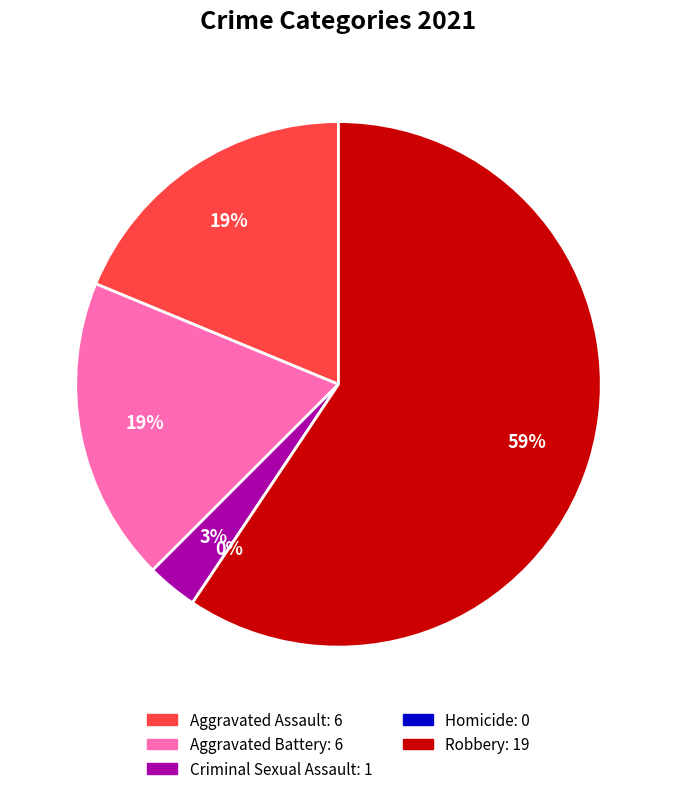

What portion of the pie excludes Criminal Sexual Assault?

96.9%